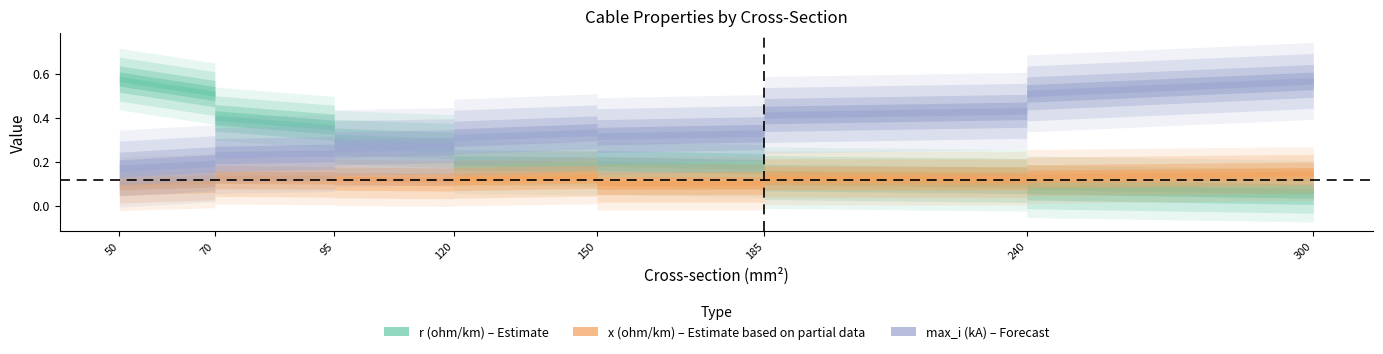

What are all the series names shown in the legend?

r_ohm_per_km, x_ohm_per_km, max_i_ka